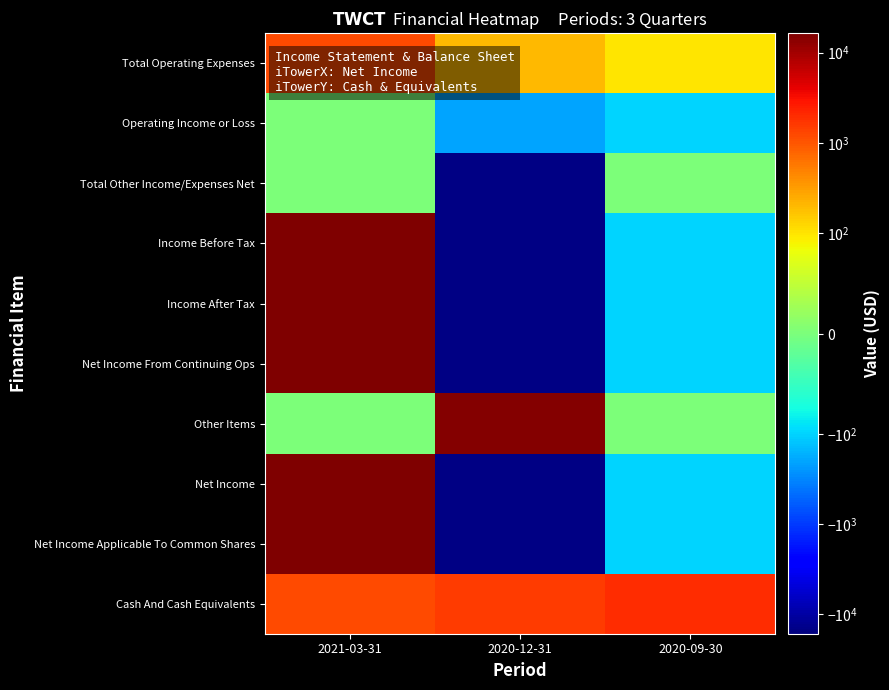

At which category is the sum across all series the highest?

2021-03-31